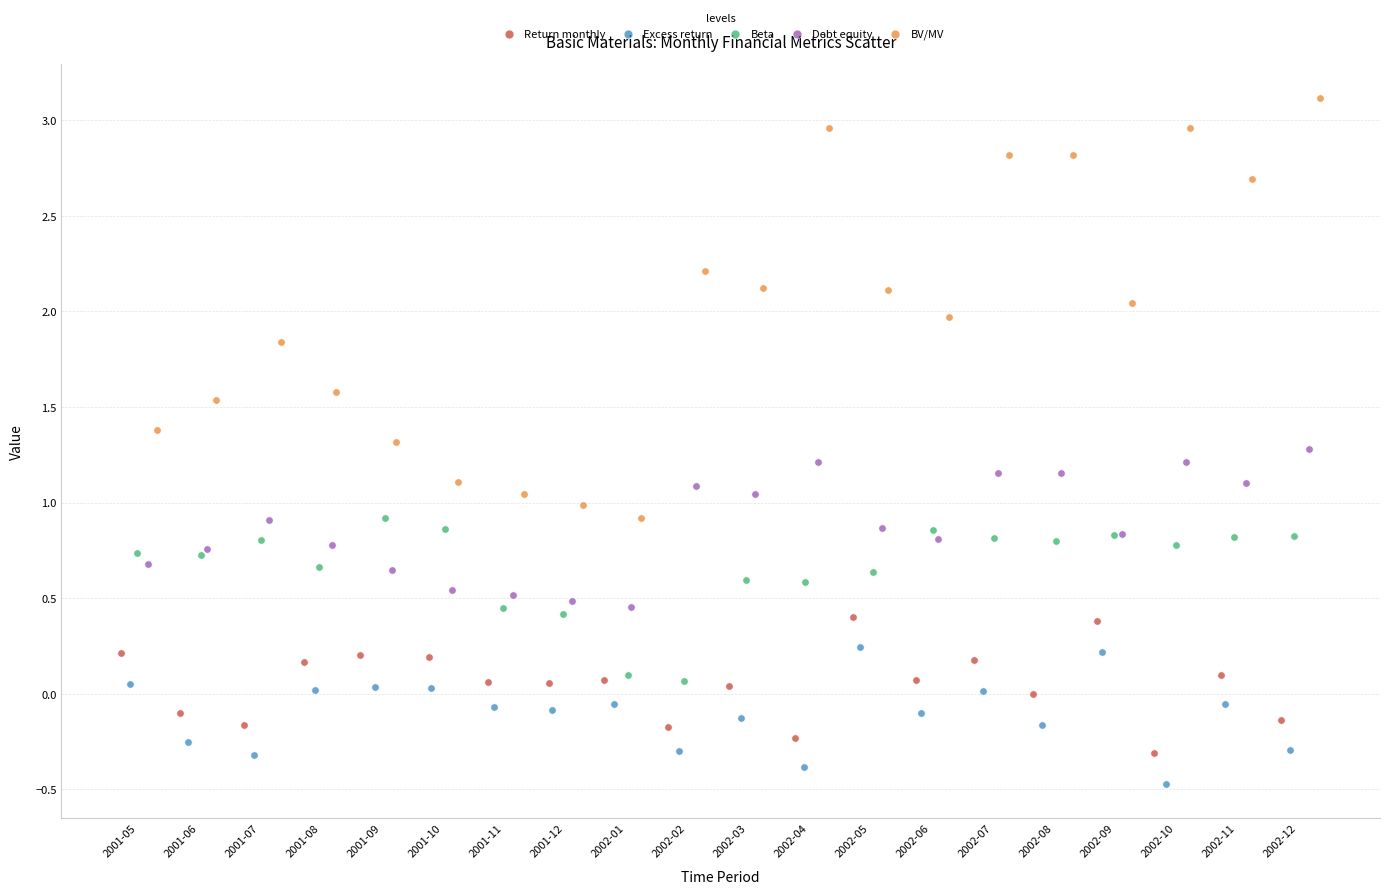

What are all the series names shown in the legend?

Return monthly, Excess return, Beta, Debt equity, BV/MV